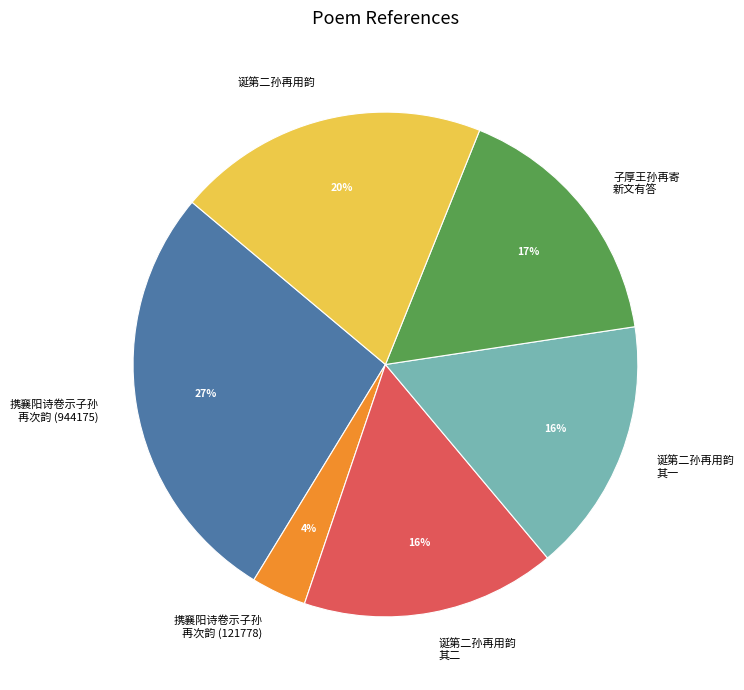

To the nearest percent, what portion does 诞第二孙再用韵 其二 represent?

16%